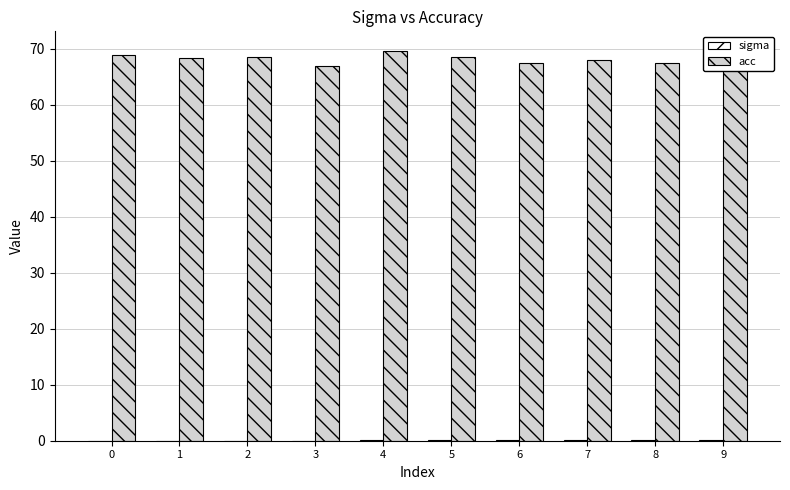

Which series has the largest total across all categories?

acc